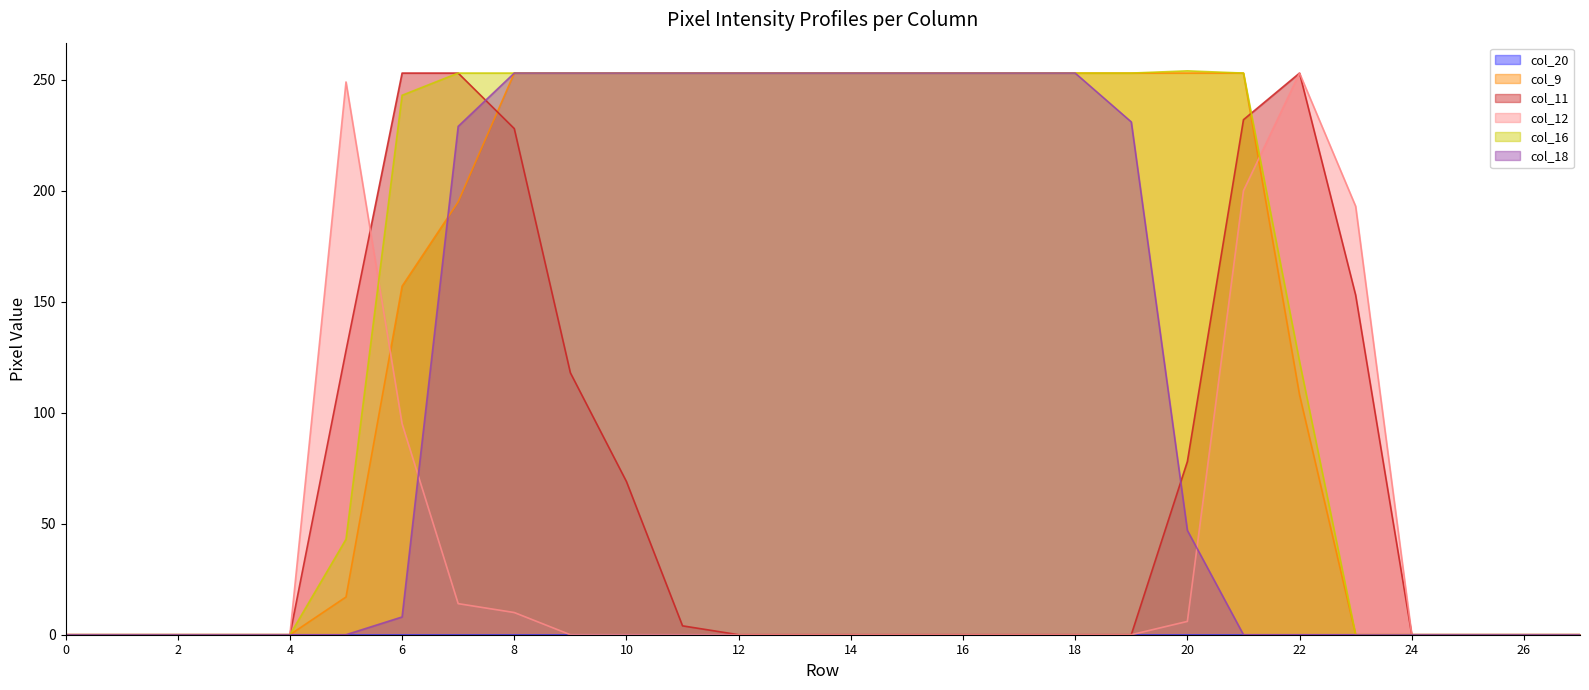

List the labels in order of col_18 value, largest first.

8, 9, 10, 11, 12, 13, 14, 15, 16, 17, 18, 19, 7, 20, 6, 0, 1, 2, 3, 4, 5, 21, 22, 23, 24, 25, 26, 27